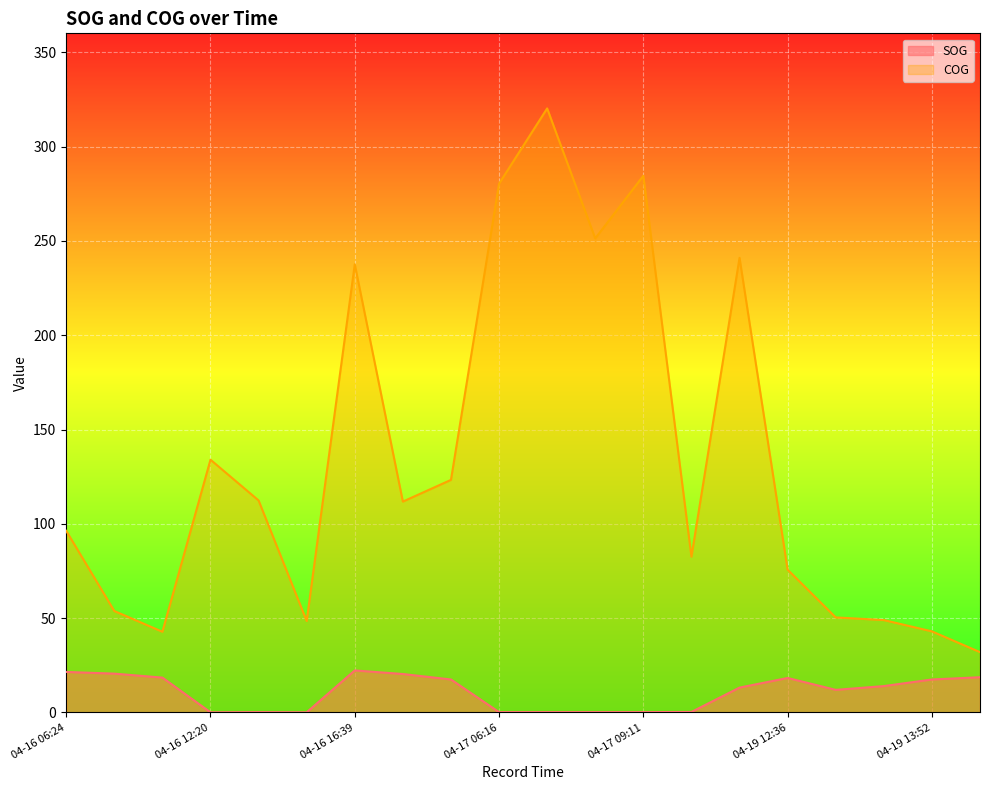

Between 04-16 12:20 and 04-17 06:16, which series saw the biggest shift?

COG